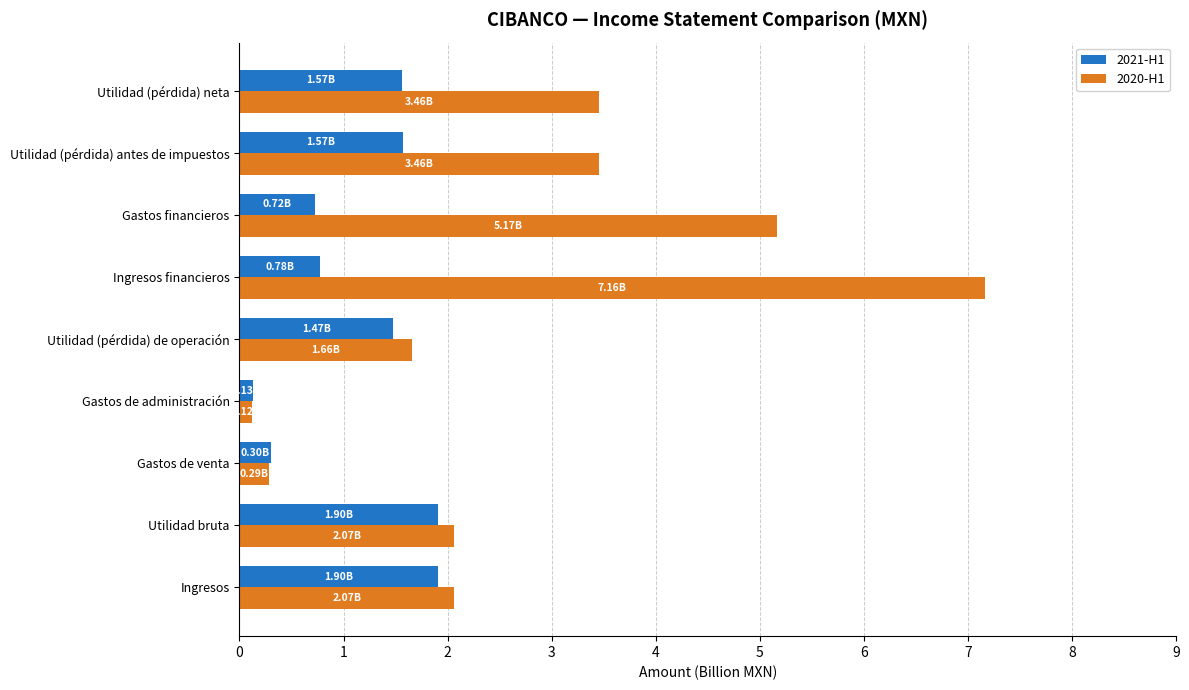

Is the value of 2021-H1 at Ingresos greater than the value of 2020-H1 at Gastos de administración?

Yes